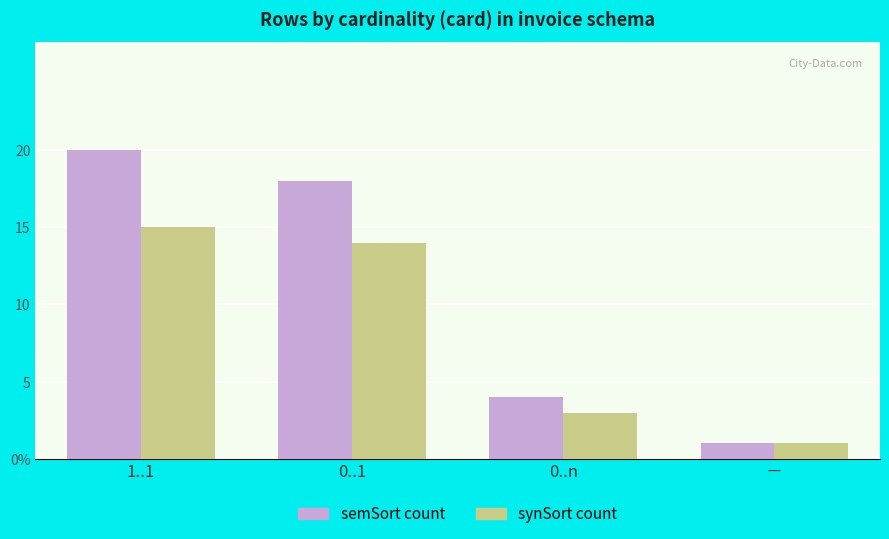

What is the maximum value for synSort count?

15